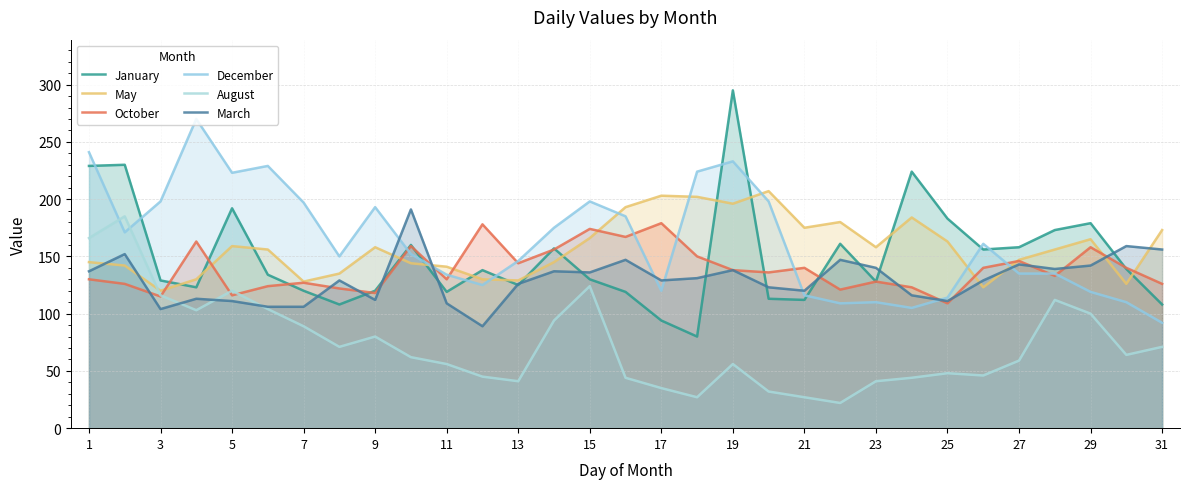

Does the chart display data point markers on the line(s)?

No